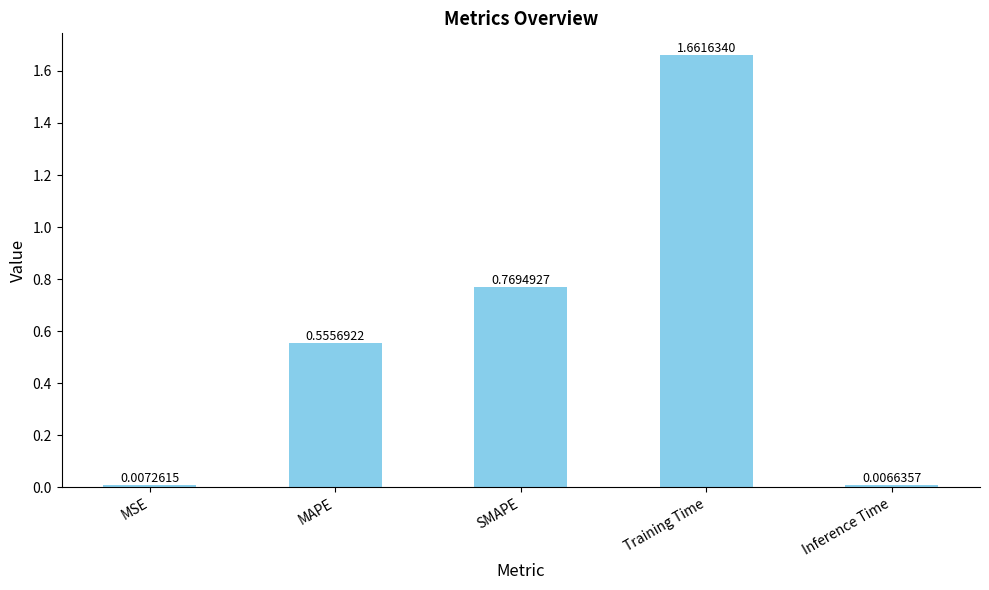

What is the sum of the values at MAPE and Training Time?

2.2